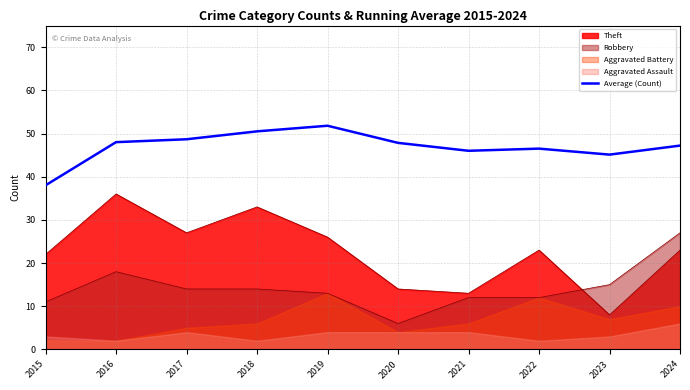

Which label corresponds to the smallest value in the chart?

2015